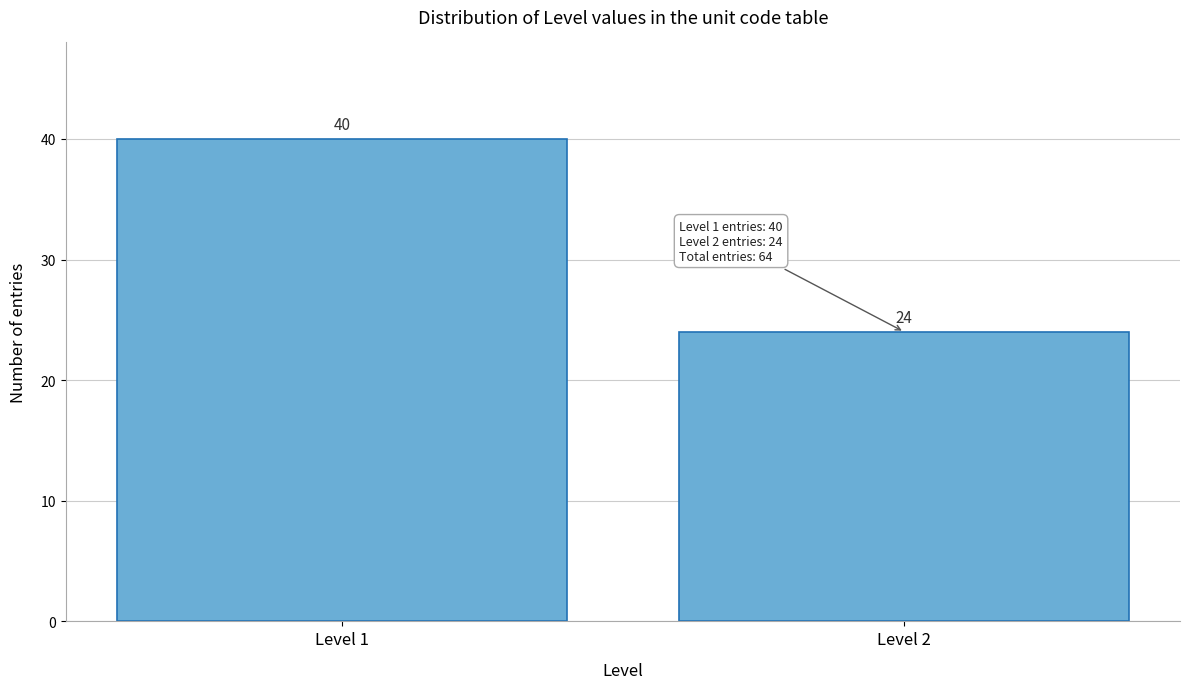

Reading right to left, what are all the values shown in this chart?

Level 2=24	Level 1=40